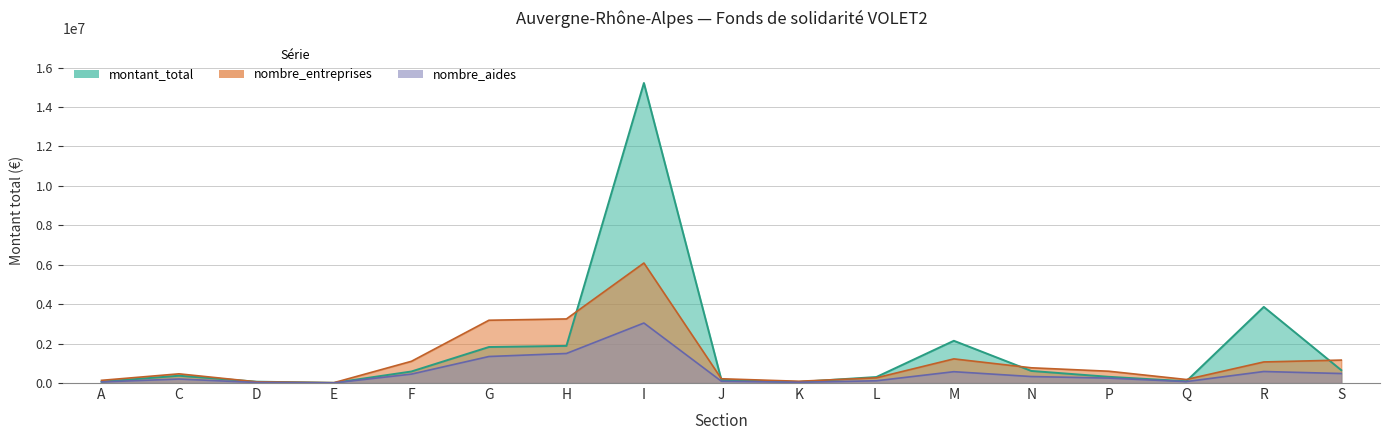

How many lines are shown in the chart?

3